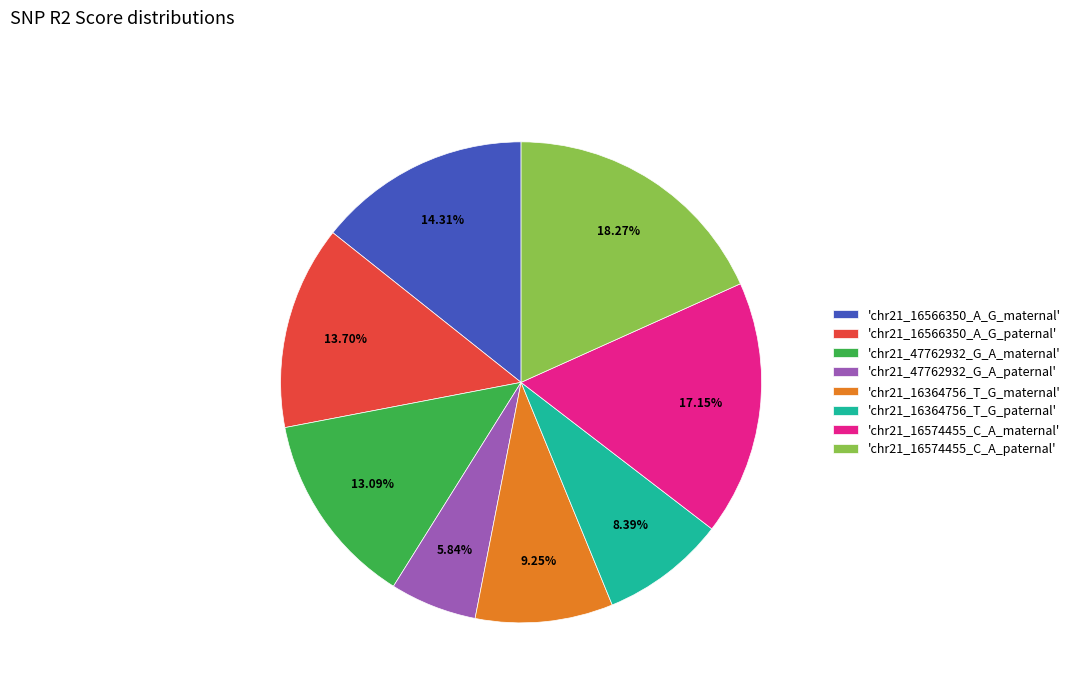

Does any single category account for the majority?

No